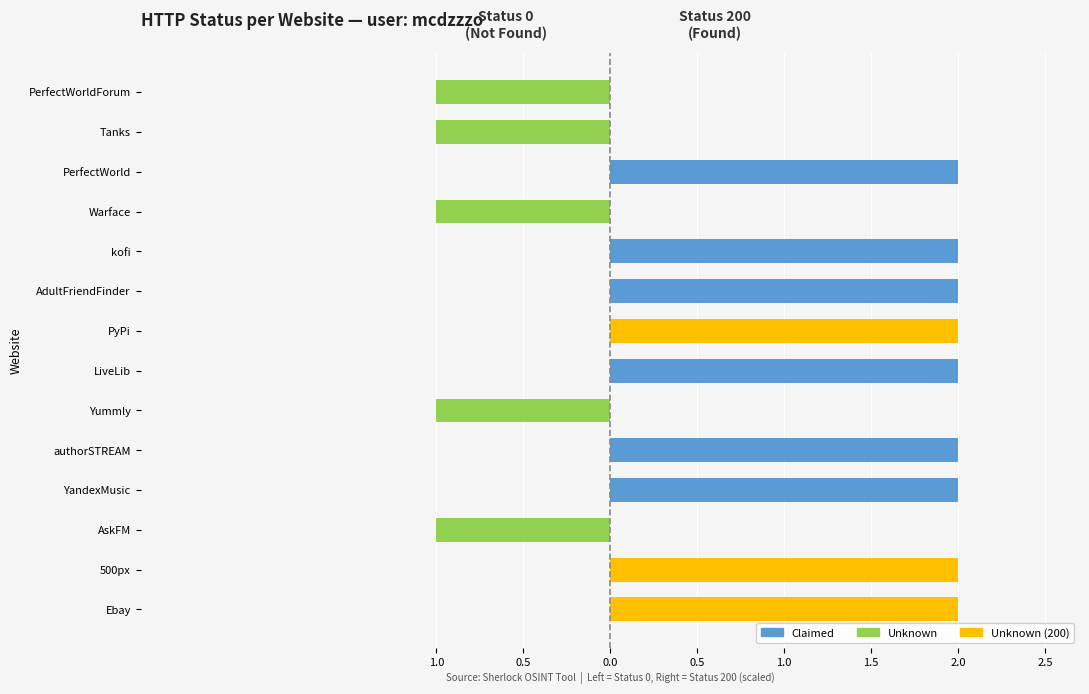

What is the difference between the maximum and minimum values in the Unknown (Status 0) series?

1